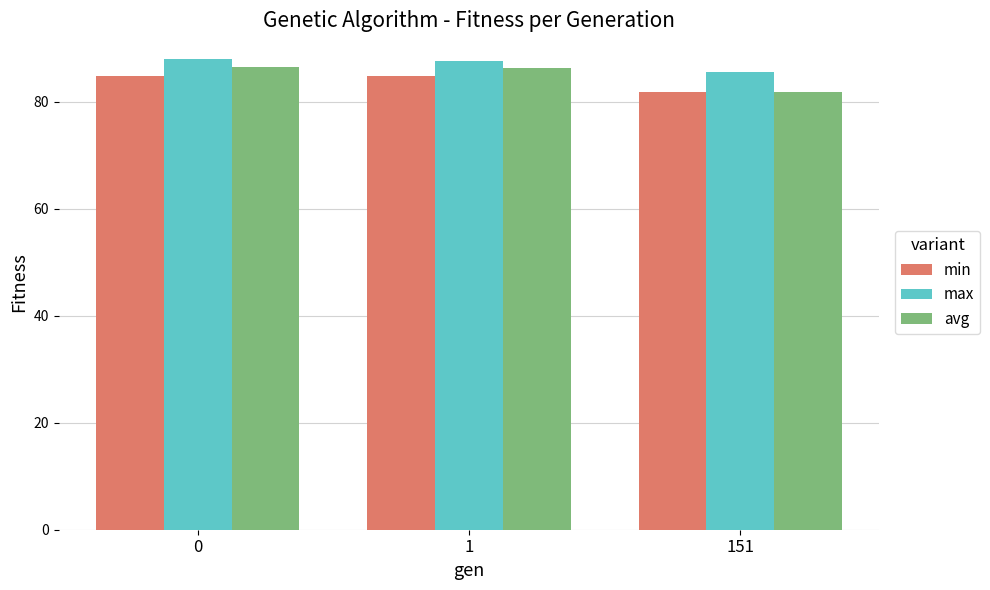

At which category does the chart reach its minimum across all series?

151